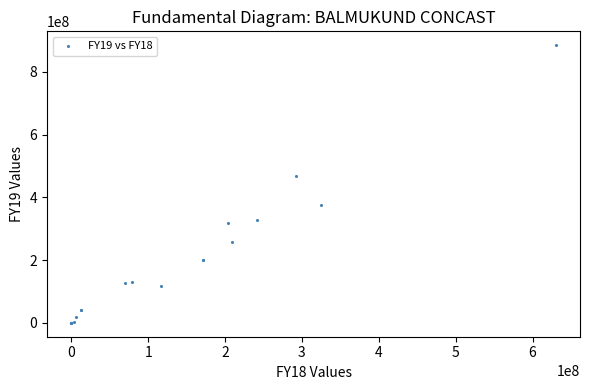

What Y value in the scatter plot is closest to 442316748?

468462390